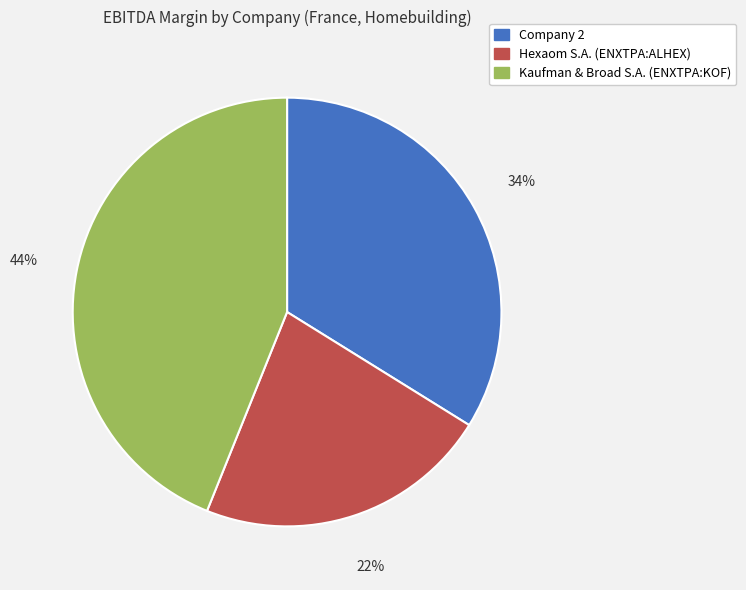

Which has a higher value, Kaufman & Broad S.A. (ENXTPA:KOF) or Hexaom S.A. (ENXTPA:ALHEX)?

Kaufman & Broad S.A. (ENXTPA:KOF)